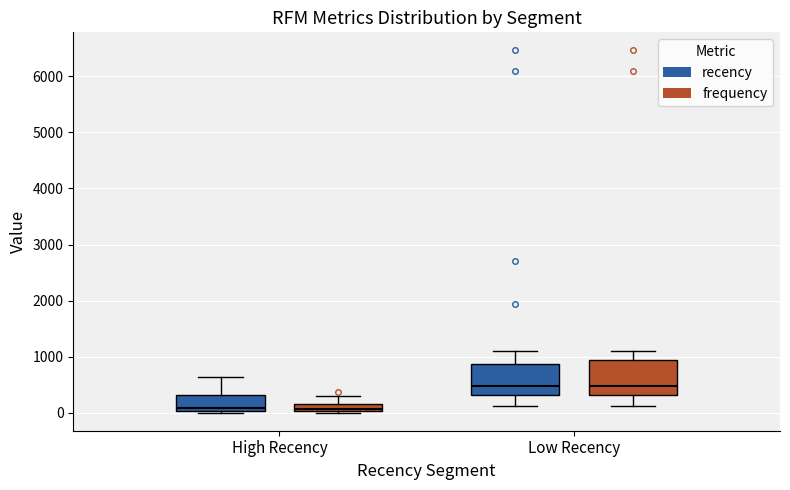

Where does the median line of the box for Low Recency (frequency) sit on the y-axis? The values are not printed on the chart, so give them approximately, as read against the axis.

500